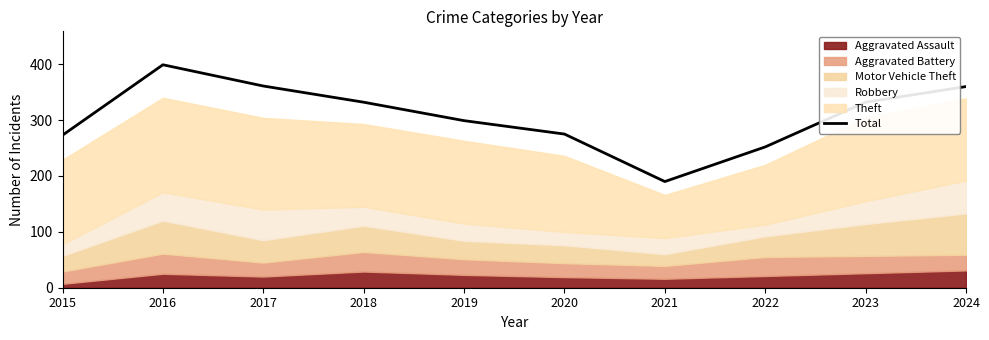

How many values are below 332?

5